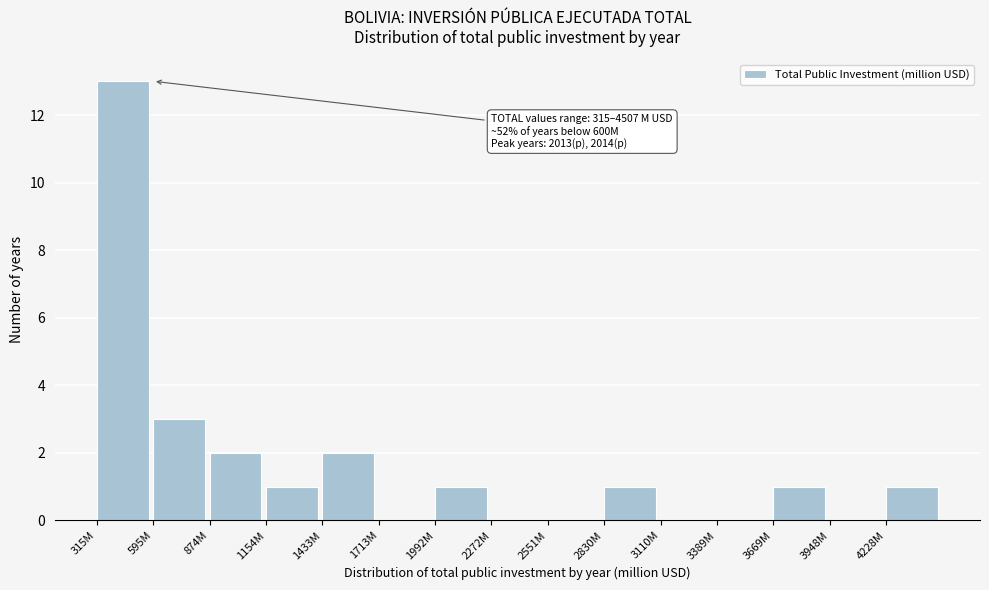

Reading left to right, transcribe all the data shown in this chart.

315M=13	595M=3	874M=2	1154M=1	1433M=2	1713M=0	1992M=1	2272M=0	2551M=0	2830M=1	3110M=0	3389M=0	3669M=1	3948M=0	4228M=1